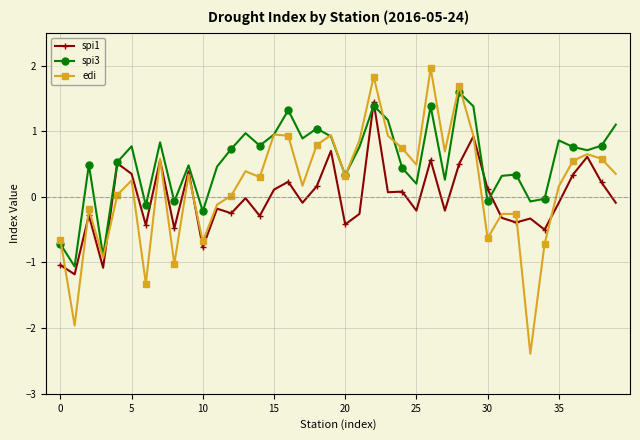

What is the value of the edi point at the 30th from the left?

0.9